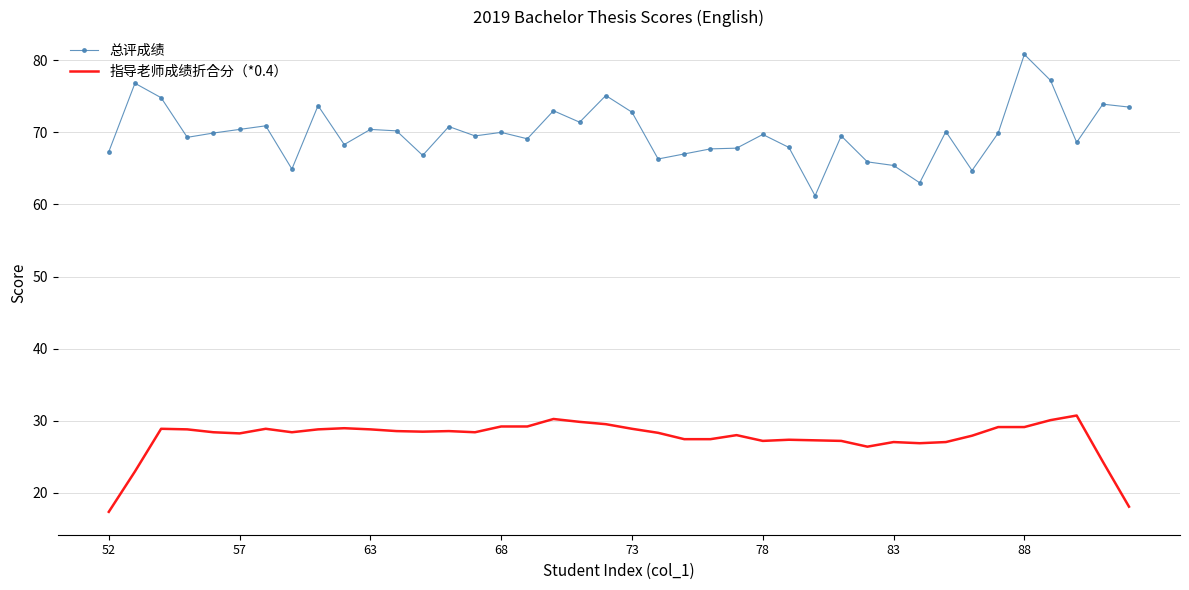

Which series has the largest range (max minus min)?

总评成绩